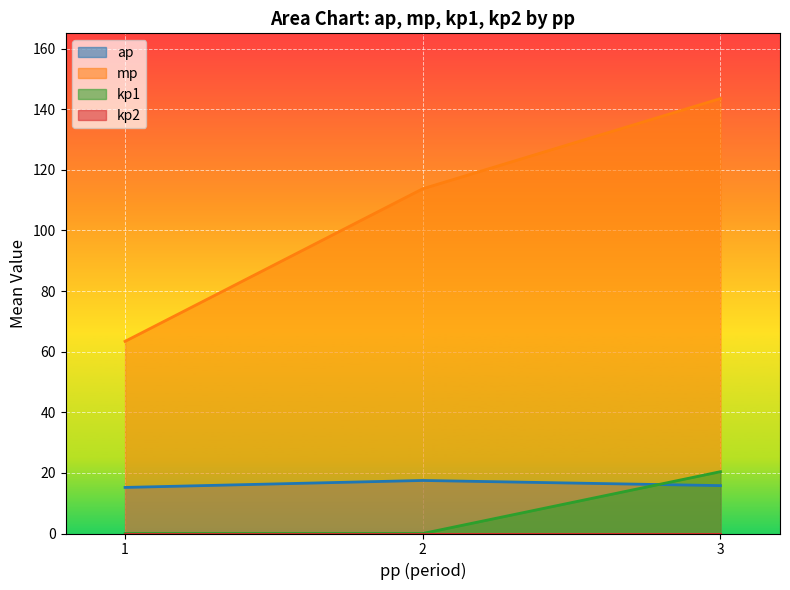

What is the maximum value for mp?

143.5